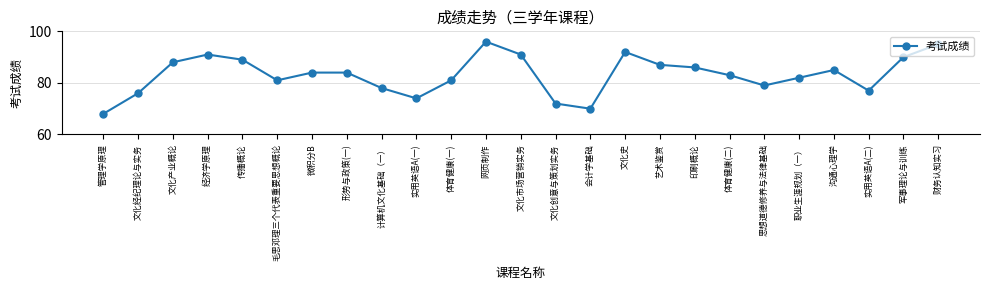

How many interior local valleys (lower than both neighbors) does the data have?

5